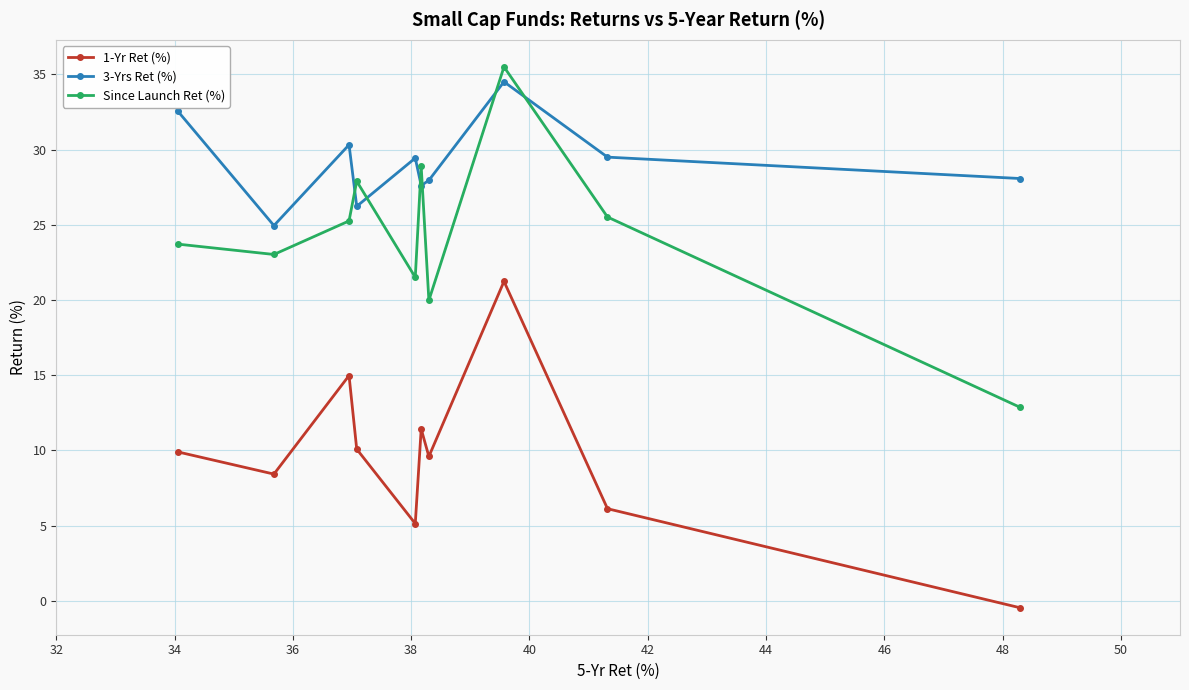

What is the average value of the 3-Yrs Ret (%) series?

29.1